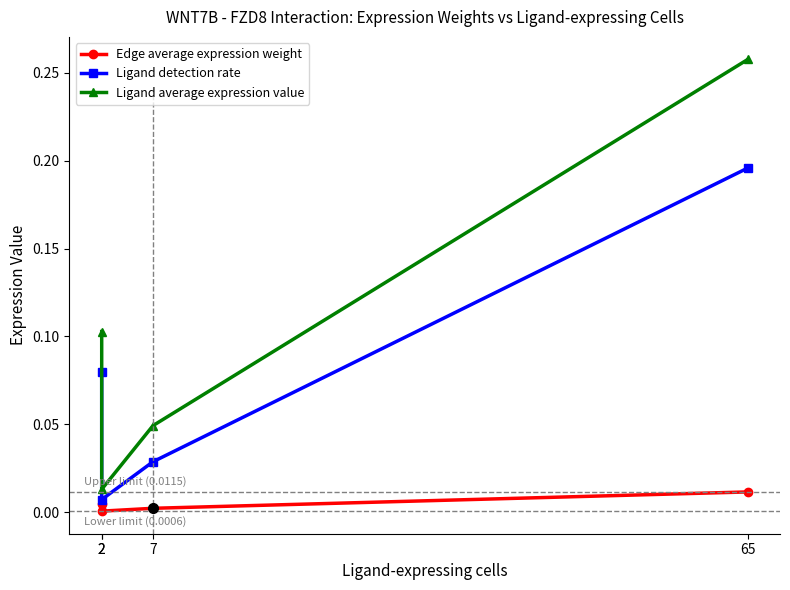

What is the sum of all Ligand average expression value values?

0.4